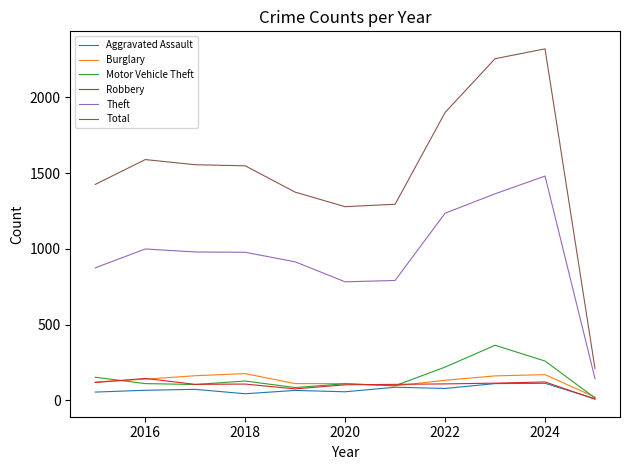

True or false: Burglary and Theft intersect in this chart.

False